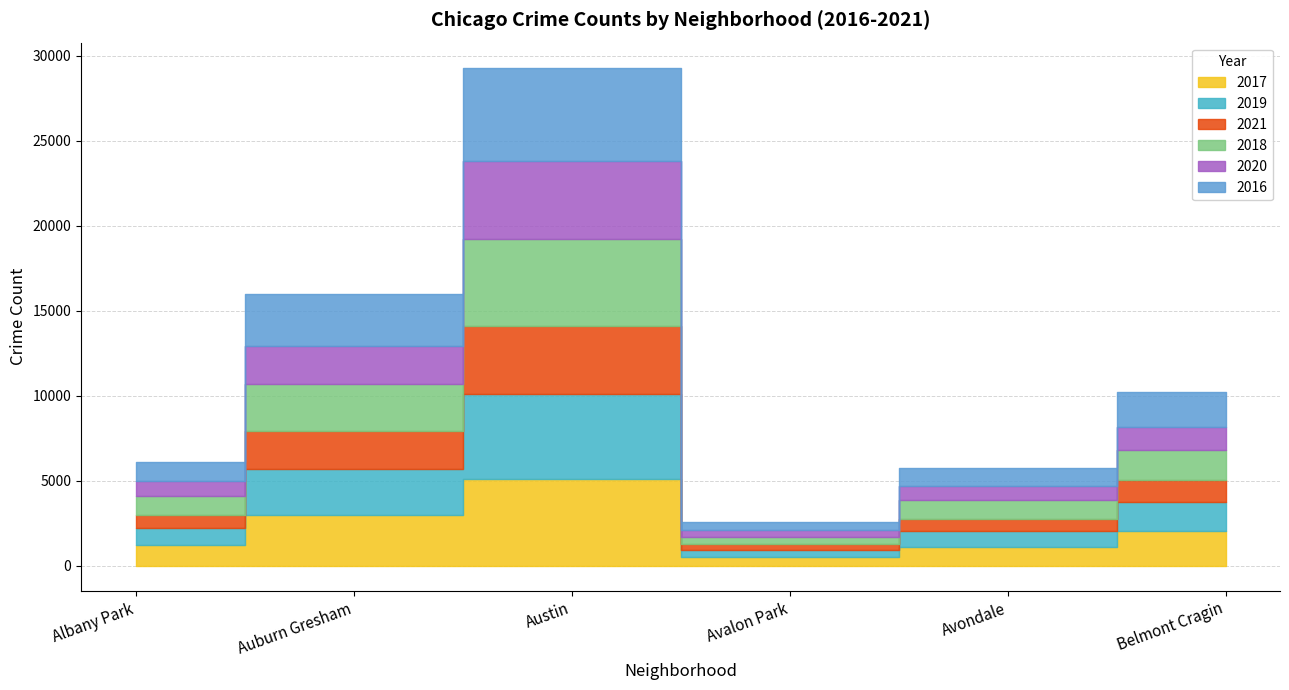

How many data points in 2019 are less than 1687?

3